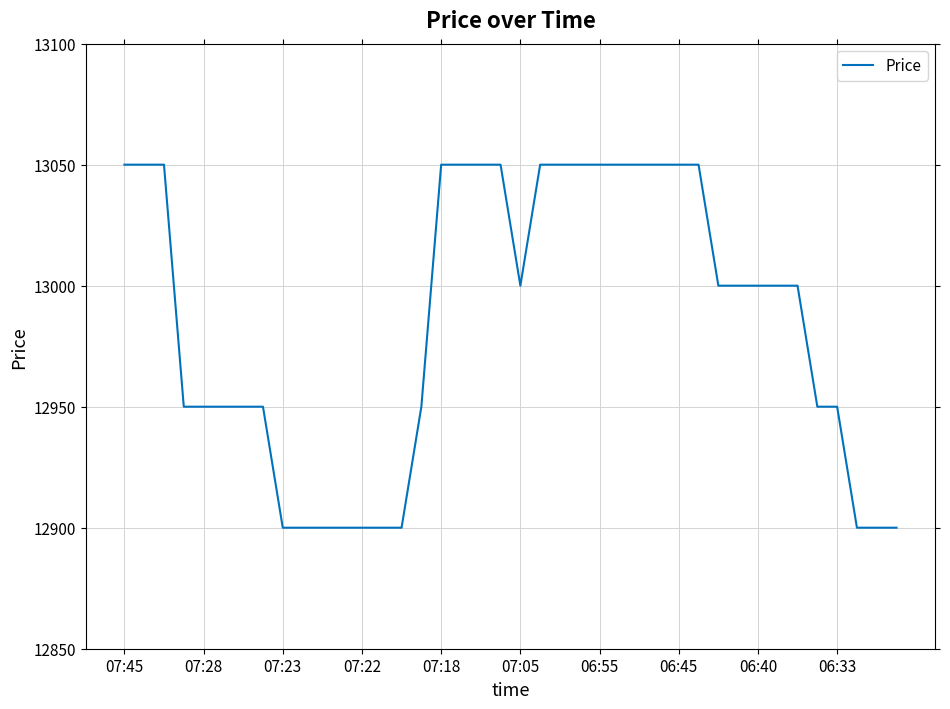

Reading right to left, list all the values displayed in this chart.

12900	12900	12900	12950	12950	13000	13000	13000	13000	13000	13050	13050	13050	13050	13050	13050	13050	13050	13050	13000	13050	13050	13050	13050	12950	12900	12900	12900	12900	12900	12900	12900	12950	12950	12950	12950	12950	13050	13050	13050